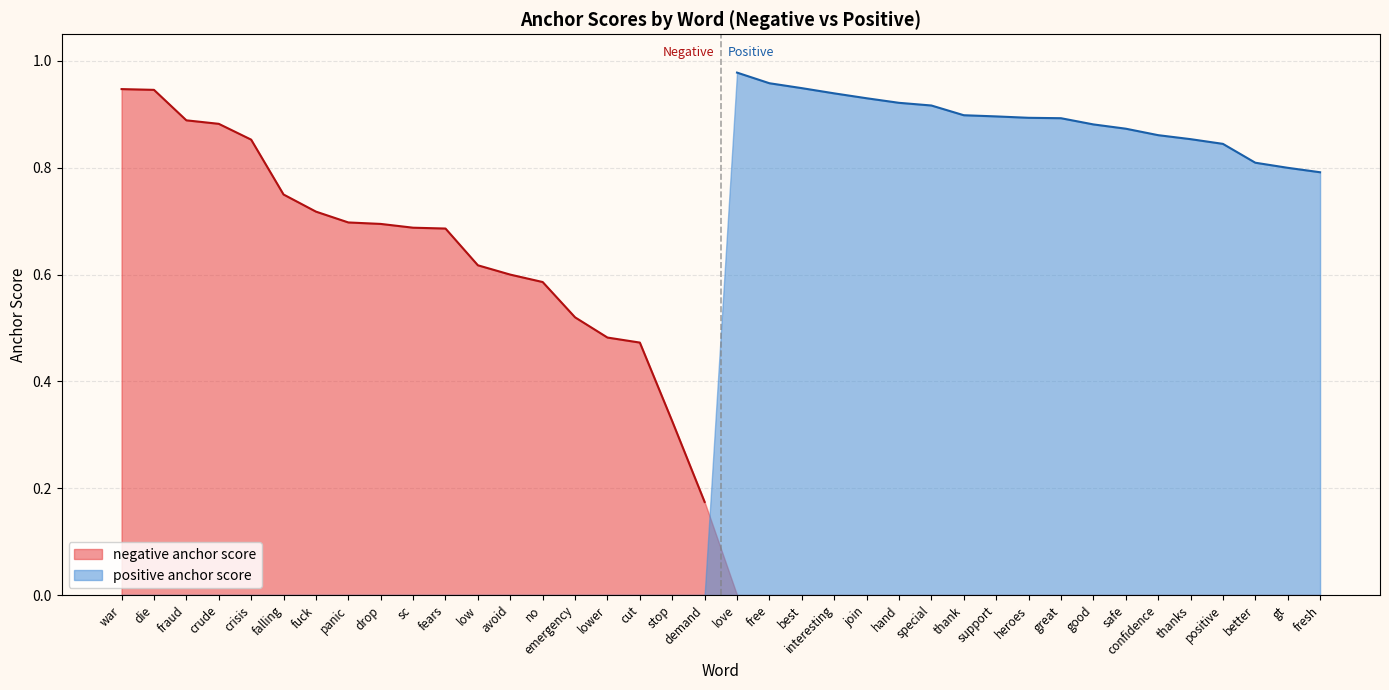

At which label does negative anchor score reach its minimum?

demand